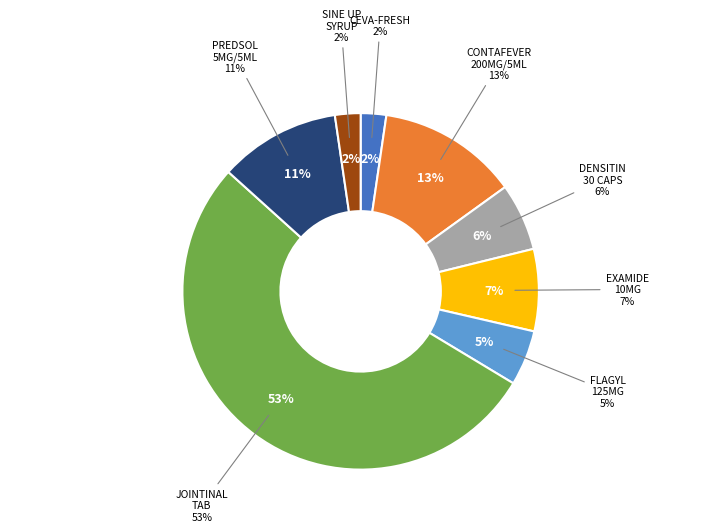

What is the ratio of the value at JOINTINAL TAB to the value at CONTAFEVER N 200MG/5ML SUSP. 120ML?

4.2